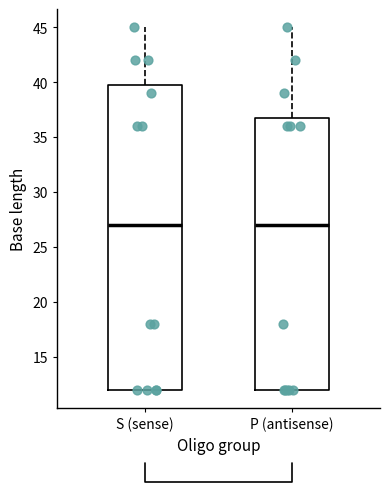

Where does the median line of the box for S (sense) sit on the y-axis? The values are not printed on the chart, so give them approximately, as read against the axis.

27